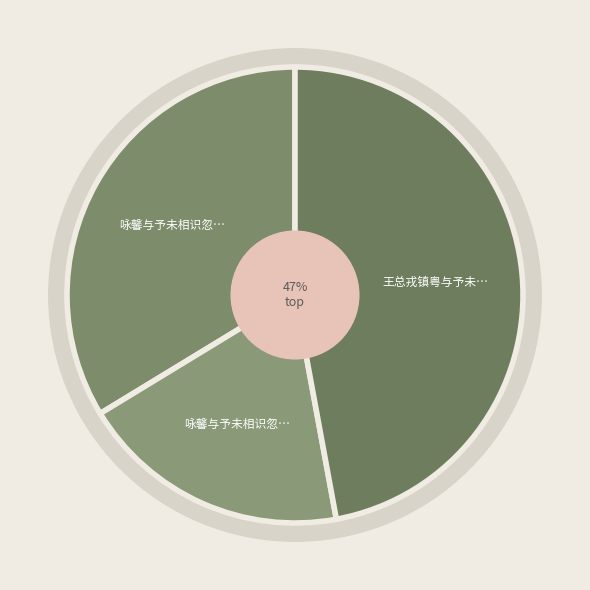

True or false: 咏馨与予未相识忽奉短信云相与论诗于梦中遥有此寄 accounts for 34% of the total.

True